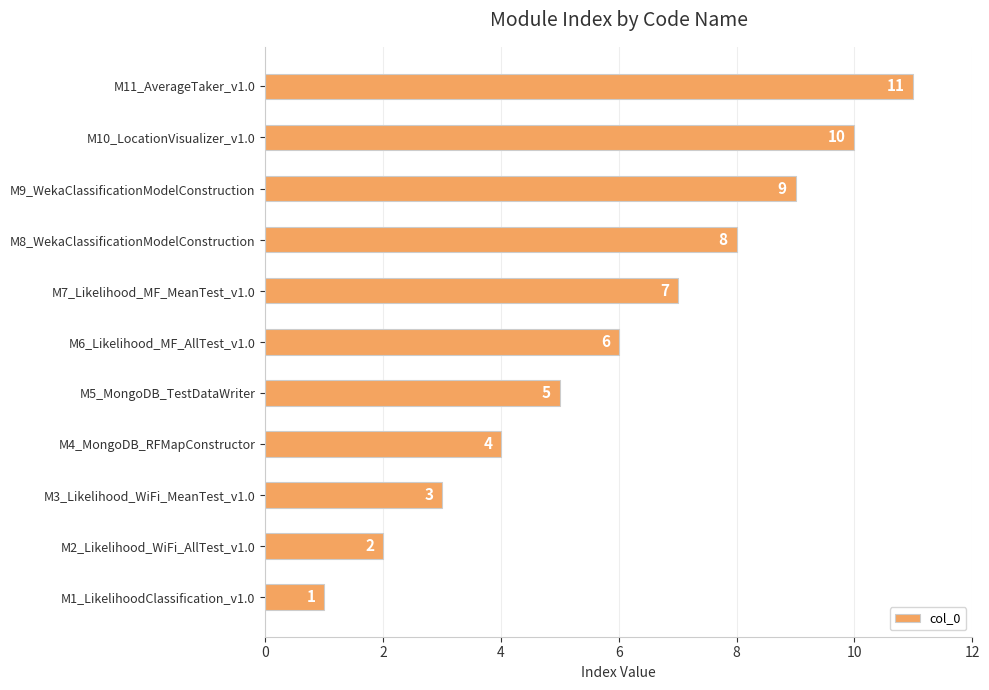

What is the change in value from M8_WekaClassificationModelConstruction to M11_AverageTaker_v1.0?

+3